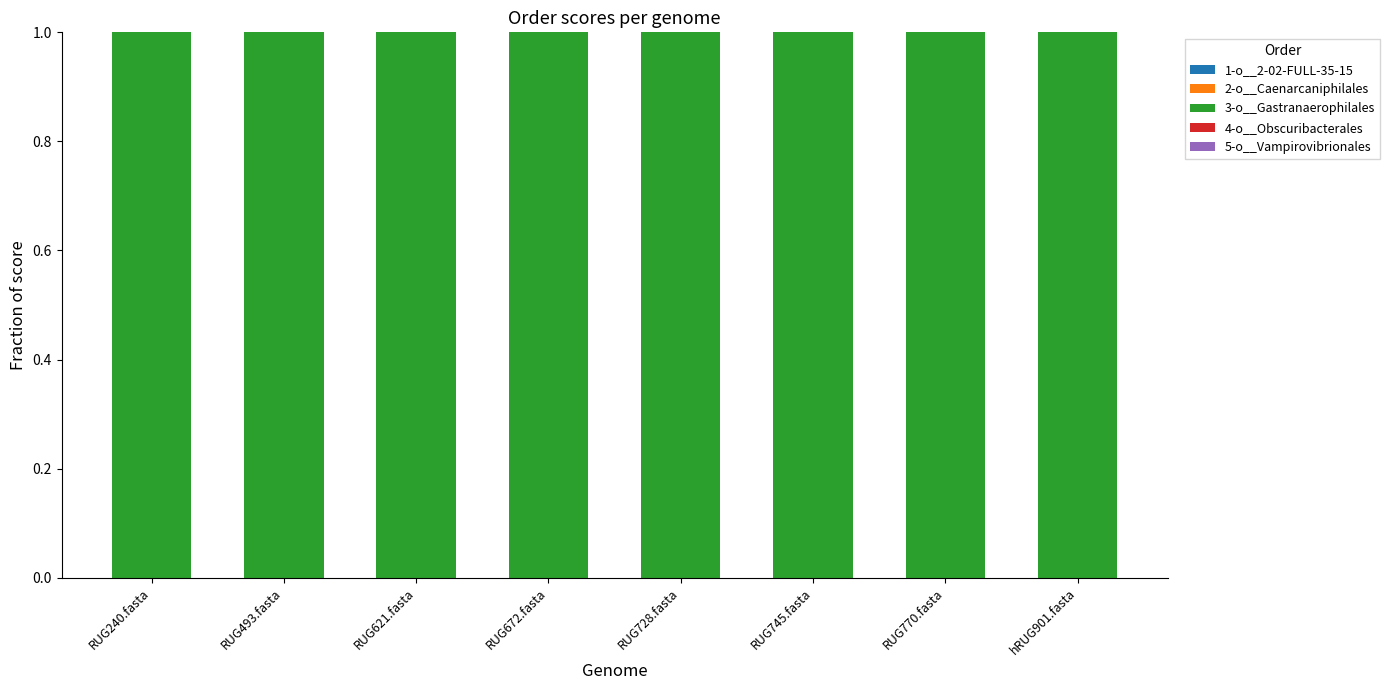

Is the value of 2-o__Caenarcaniphilales at RUG240.fasta greater than the value of 5-o__Vampirovibrionales at RUG672.fasta?

No